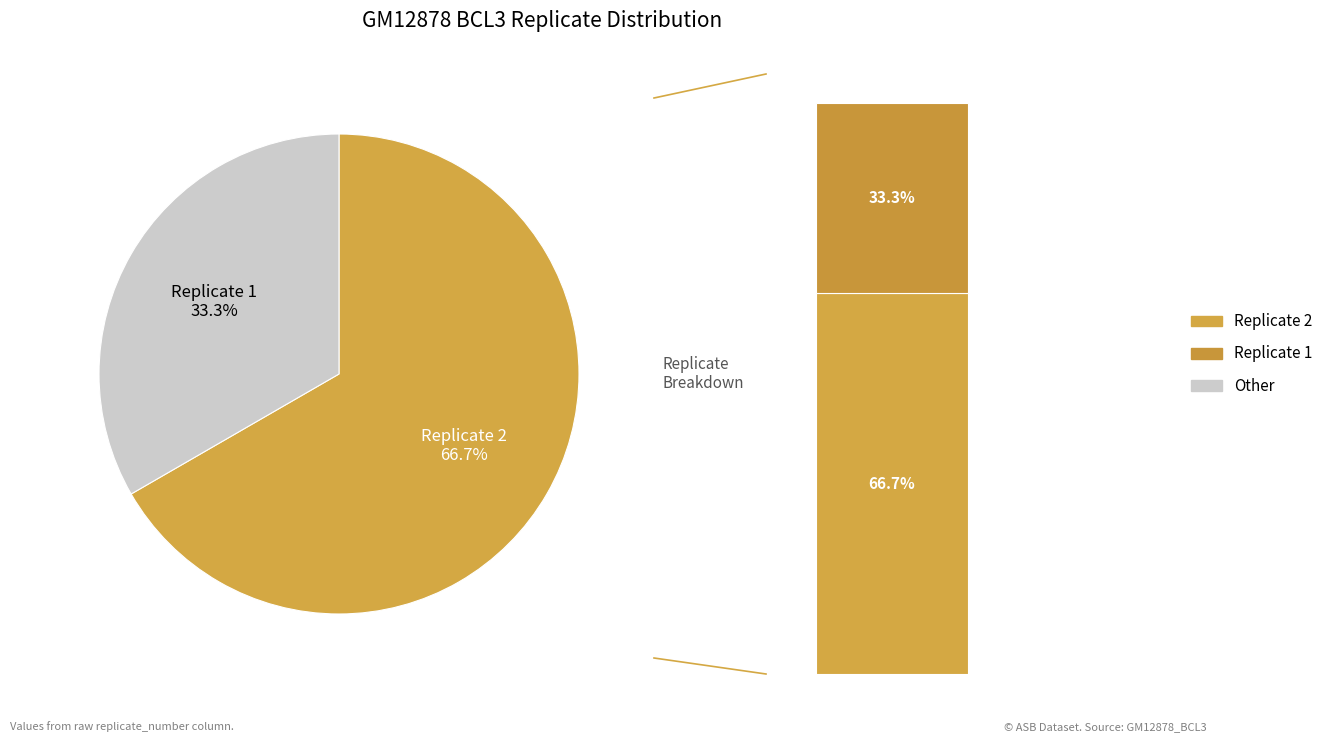

What is the smallest slice in the pie chart?

Replicate 1